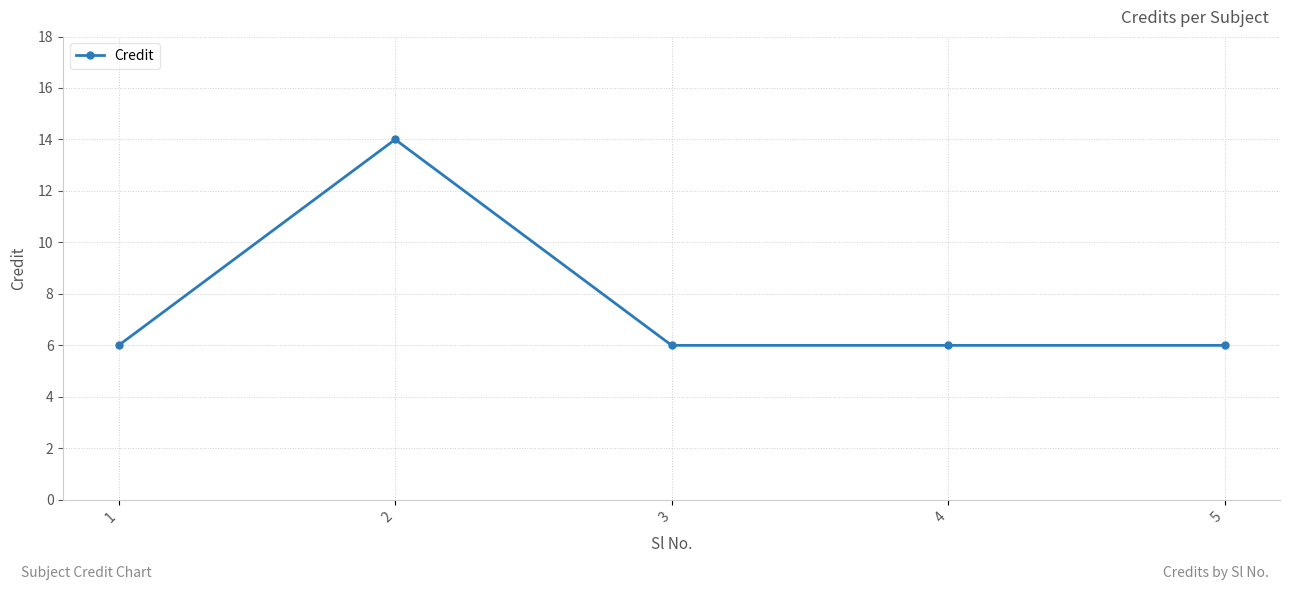

What is the average value?

8